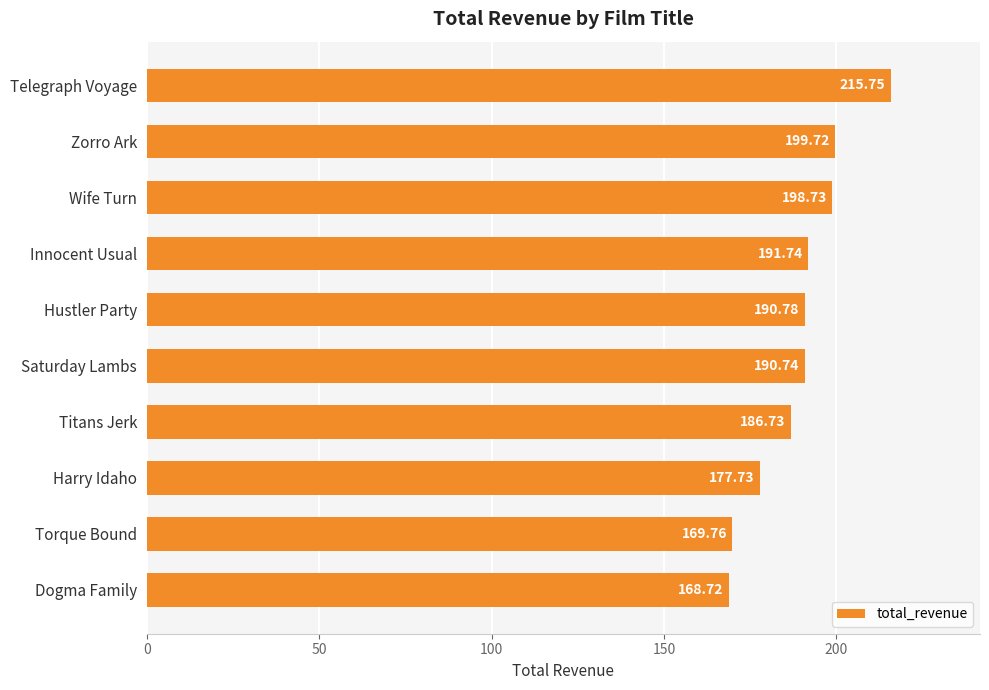

What is the difference between the maximum and minimum values?

47.0